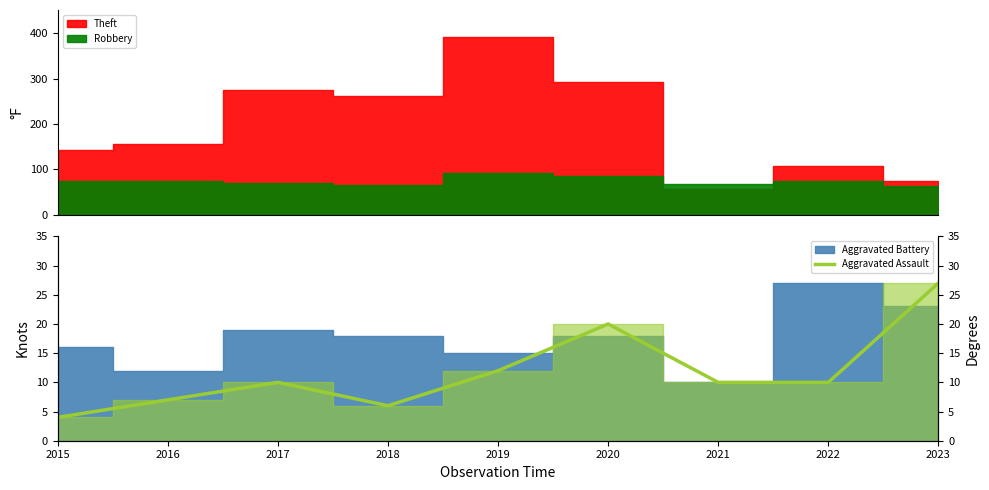

Which category has the lowest value across all series?

2015